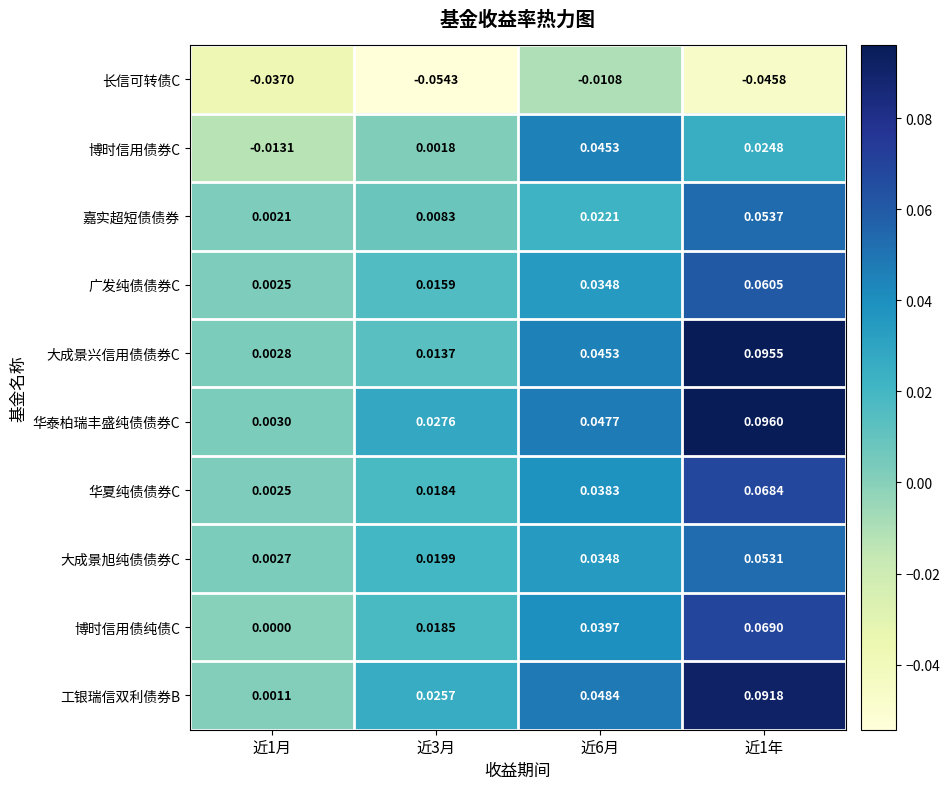

Which series has the largest total across all categories?

华泰柏瑞丰盛纯债债券C